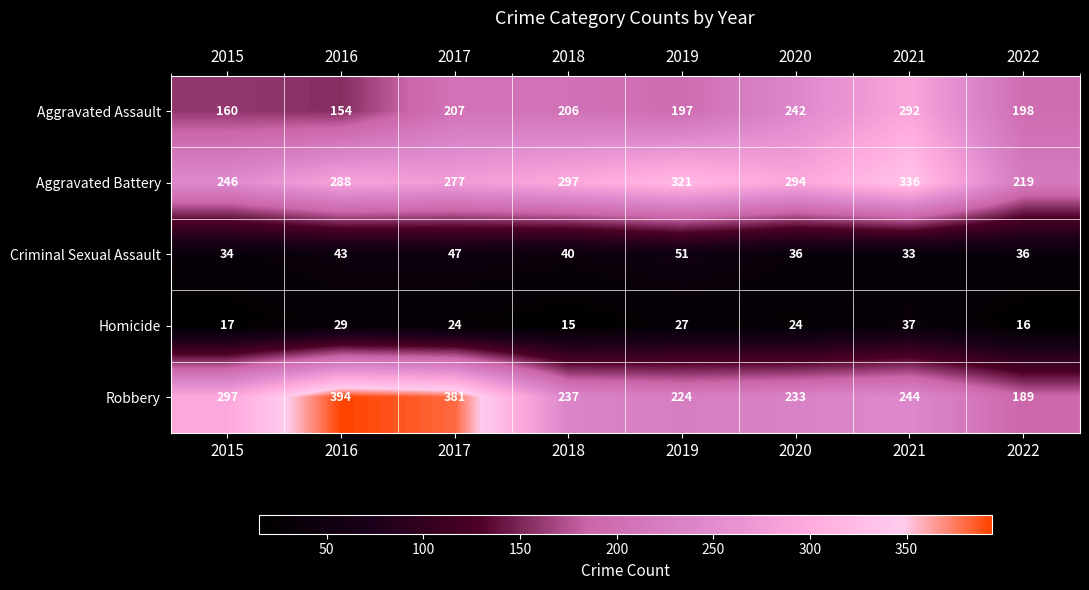

At 2022, list the series in order from largest to smallest.

Aggravated Battery, Aggravated Assault, Robbery, Criminal Sexual Assault, Homicide